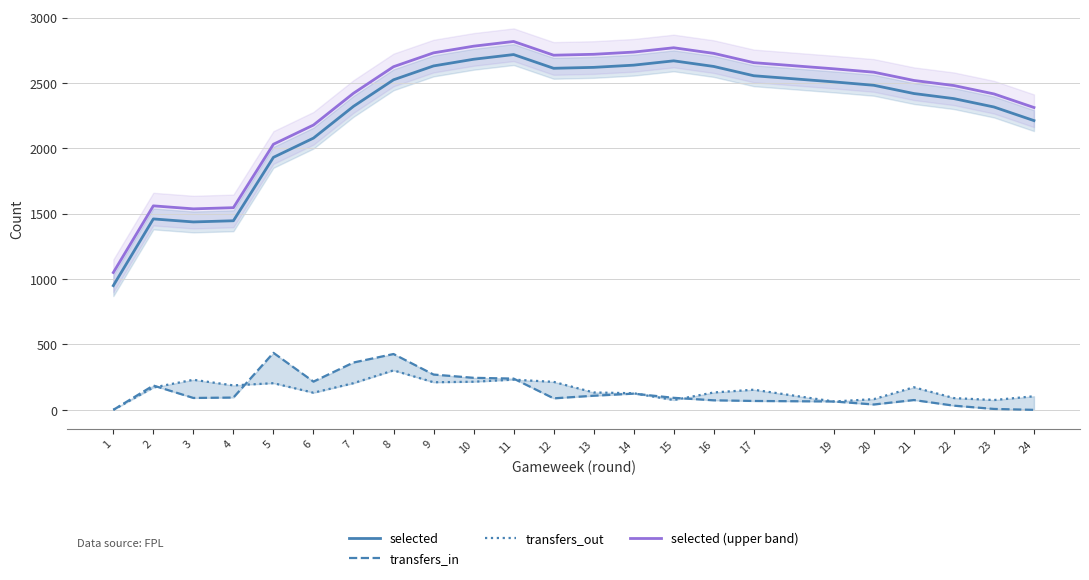

Between 13 and 23, which series saw the biggest shift?

selected